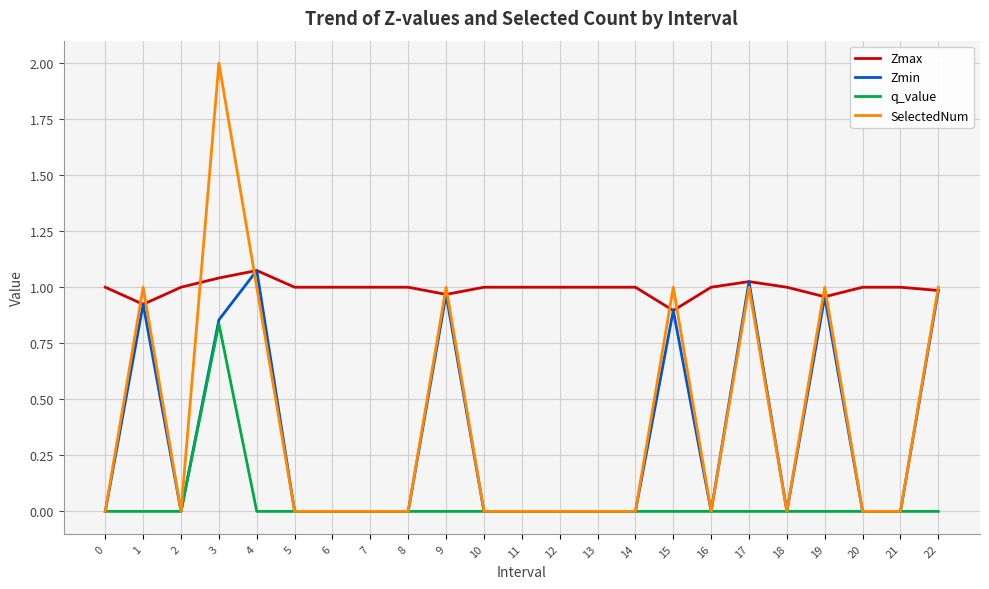

What are all the series names shown in the legend?

Zmax, Zmin, q_value, SelectedNum